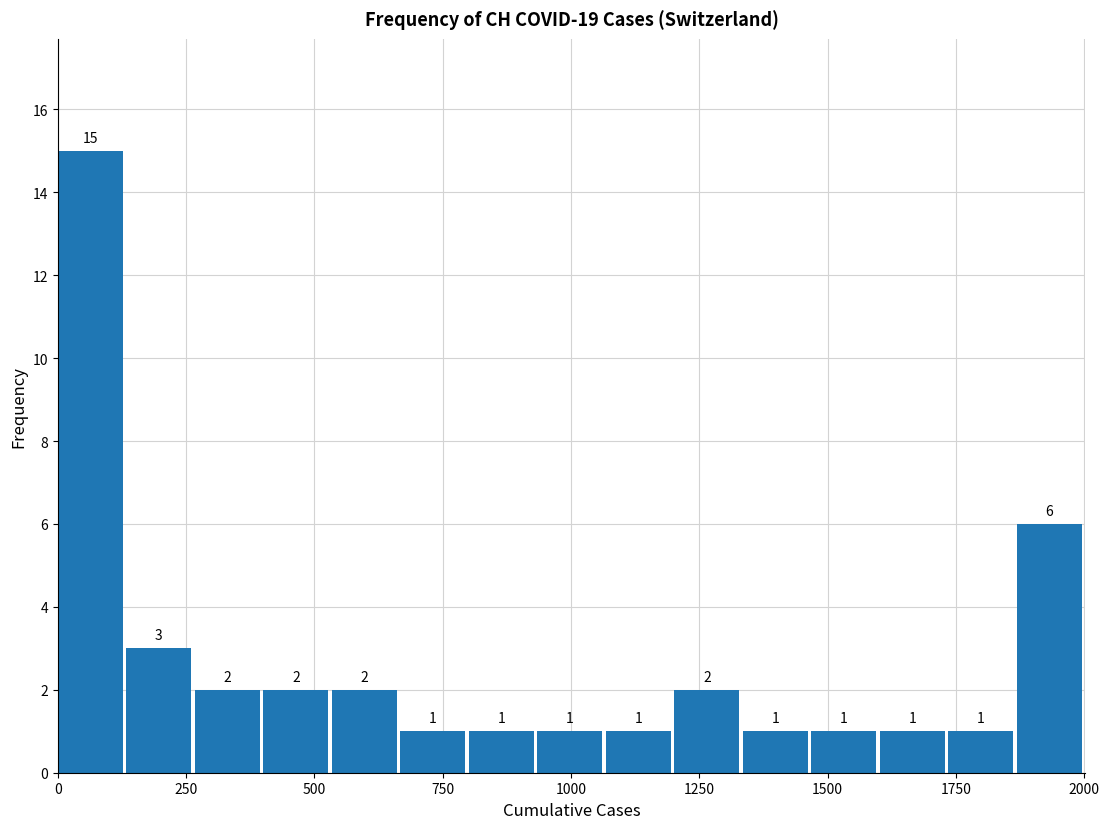

Read against the x-axis, roughly where is the centre of the tallest bar?

50